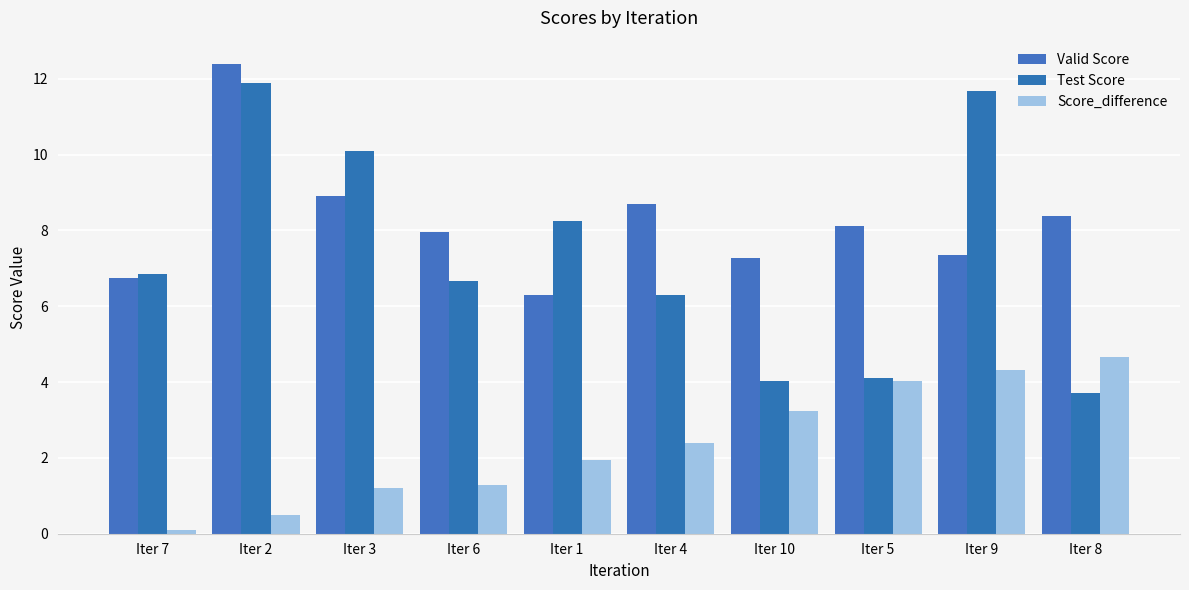

The Valid Score series shows 11.3 at Iter 7. True or false?

False